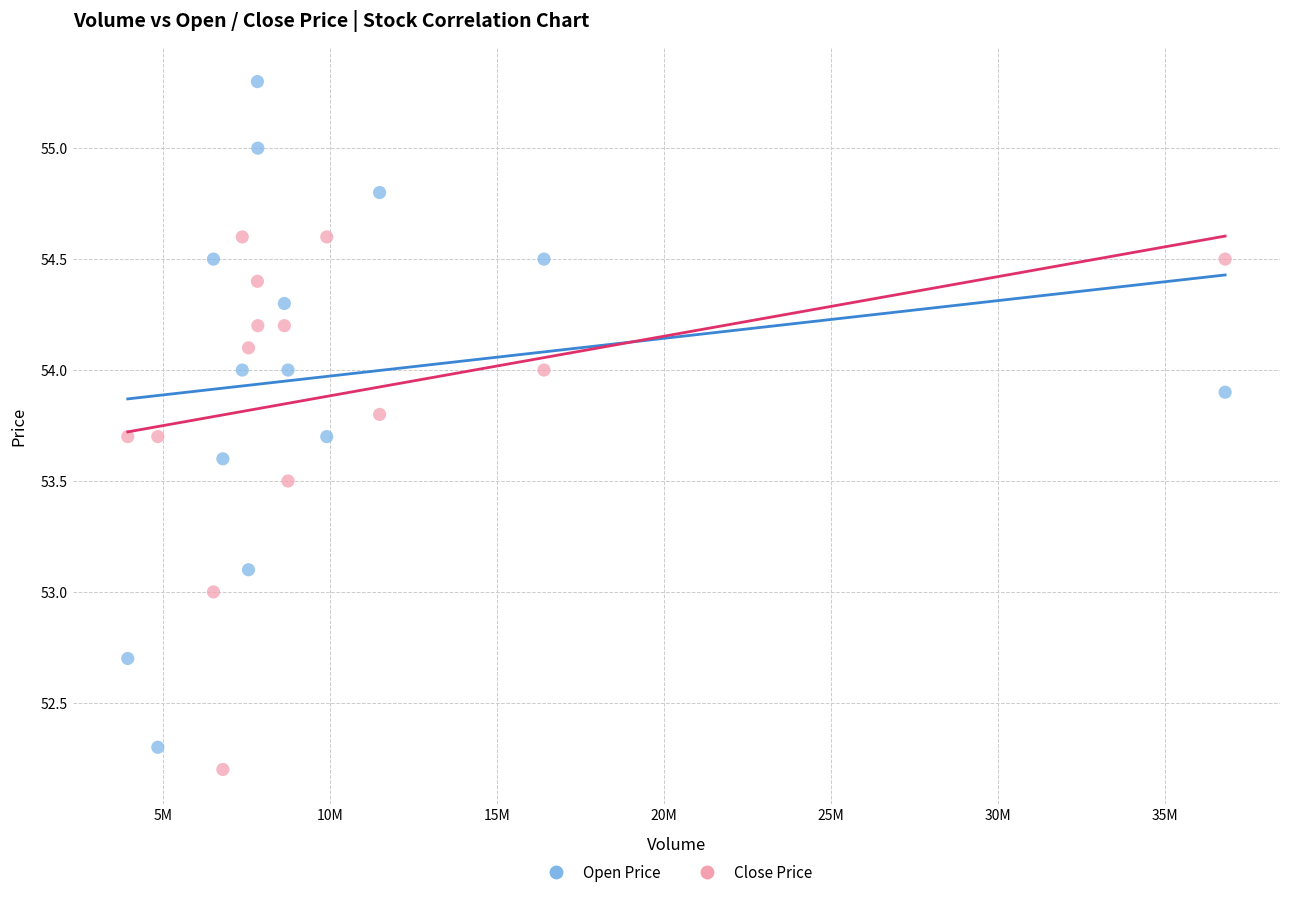

Which series has the largest Y range (max minus min)?

Open Price